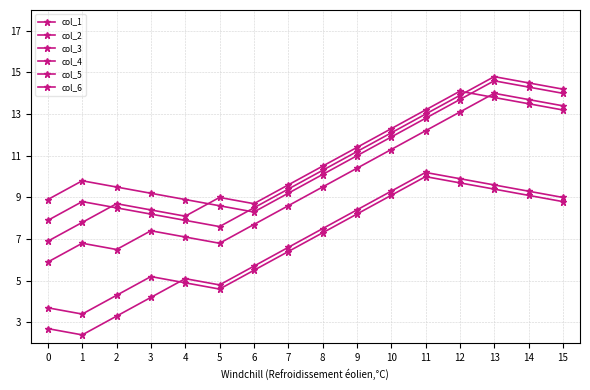

How many lines are shown in the chart?

6